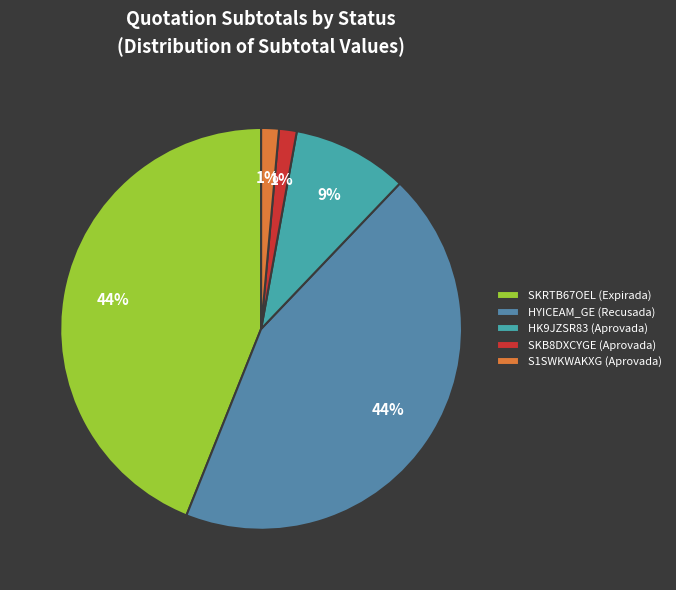

To the nearest percent, what percentage of the pie is HK9JZSR83 (Aprovada)?

9%